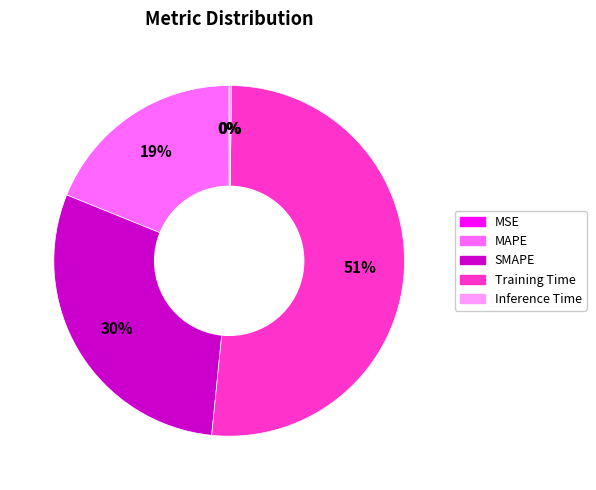

Approximately how many times larger is the value at SMAPE compared to Training Time?

0.6